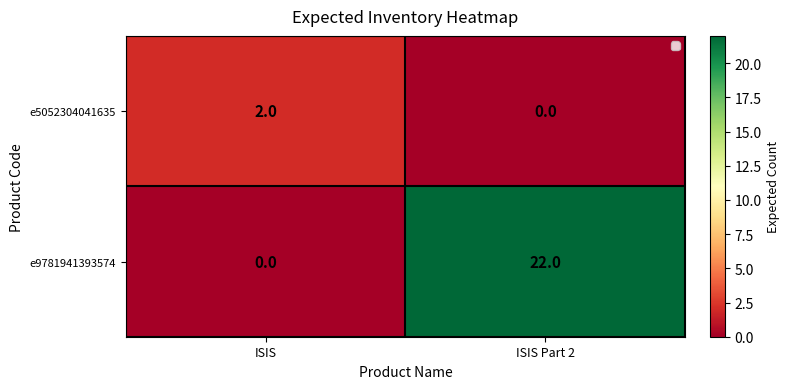

What is the difference between the highest and lowest values at ISIS?

2